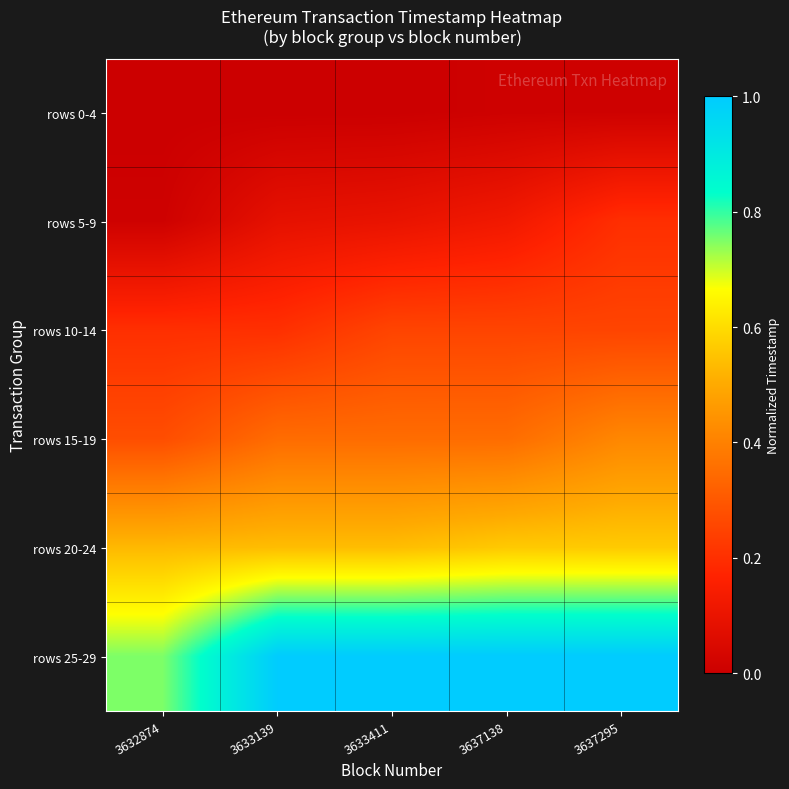

Which series has the largest total across all categories?

rows 25-29